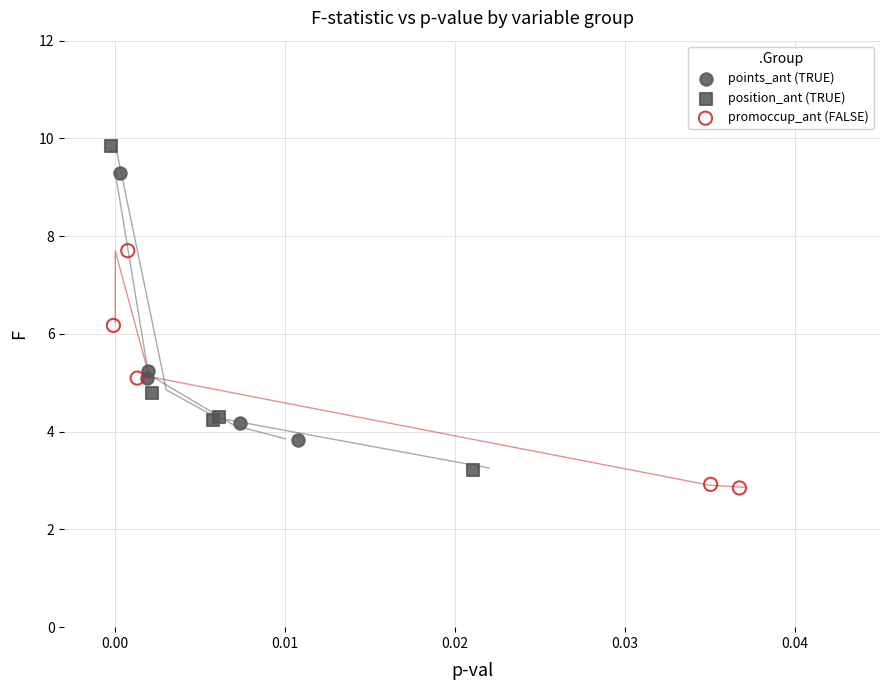

Which series contains the highest Y value?

position_ant (TRUE)